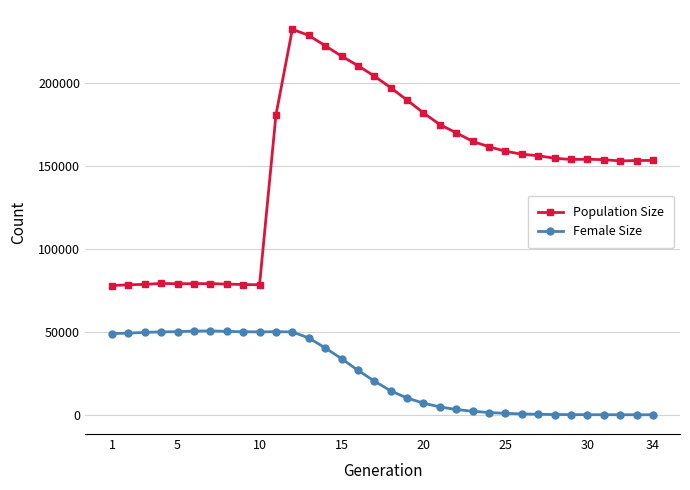

Which series has the largest total across all categories?

Population Size